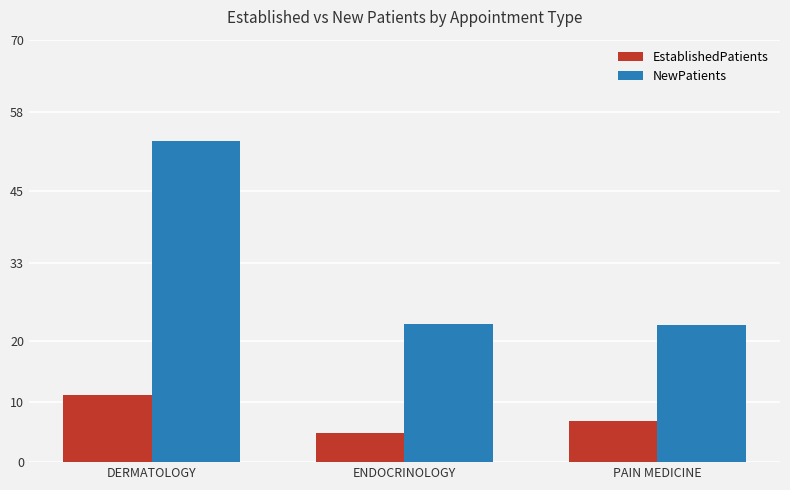

Does the chart contain any negative values?

No